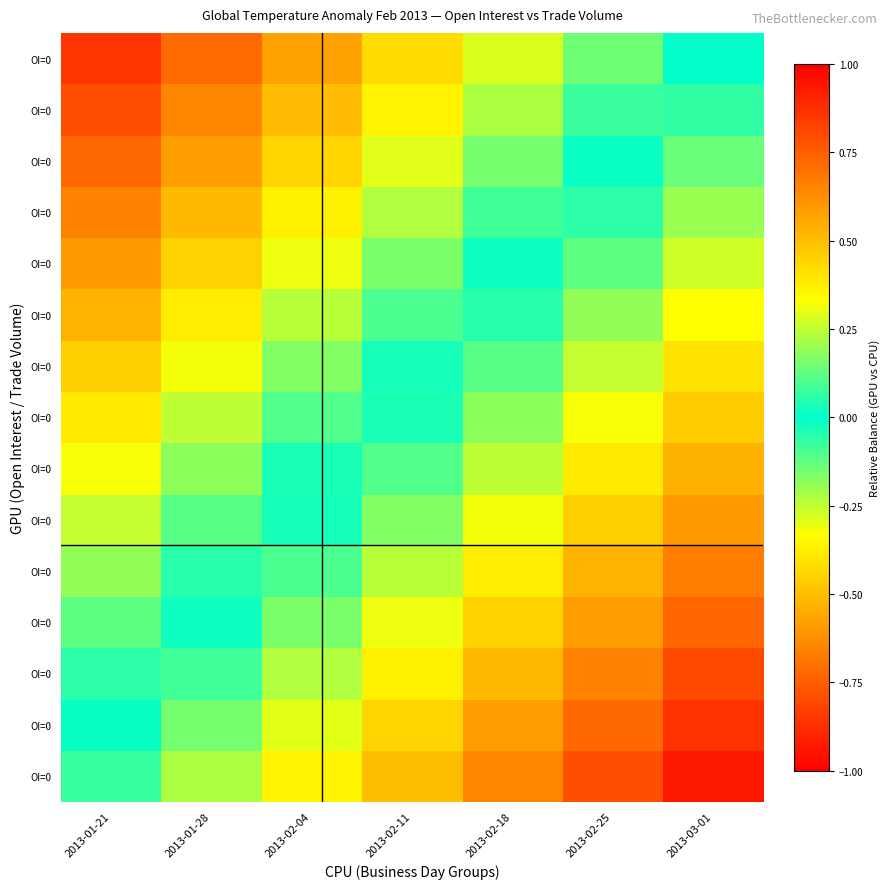

What is the total value across all series at 2013-02-18?

-2.7